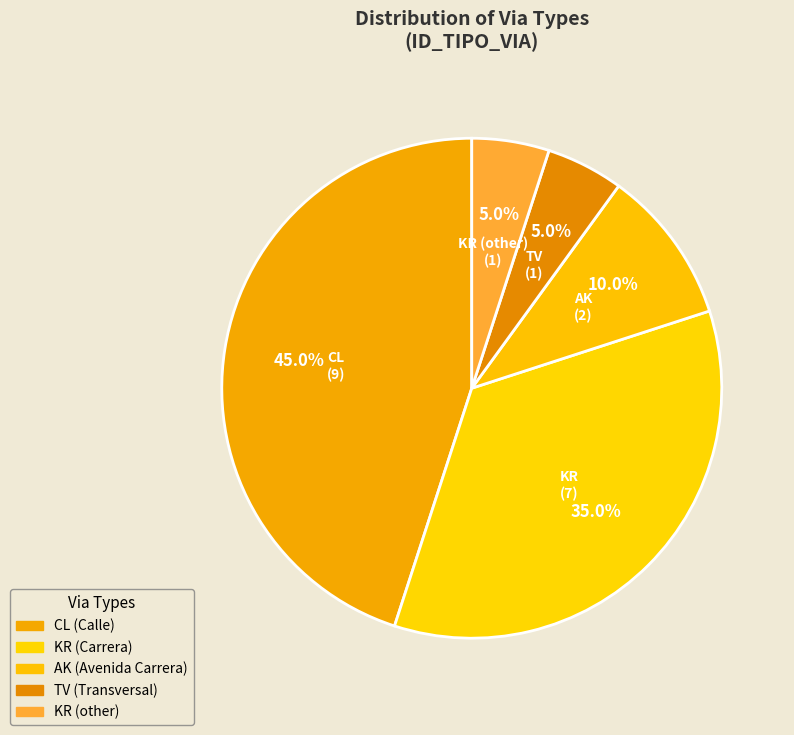

Is there any slice that represents more than half of the pie?

No